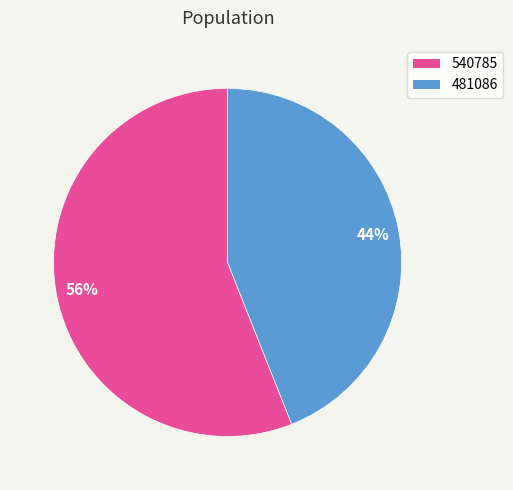

To the nearest percent, what portion does 540785 represent?

56%